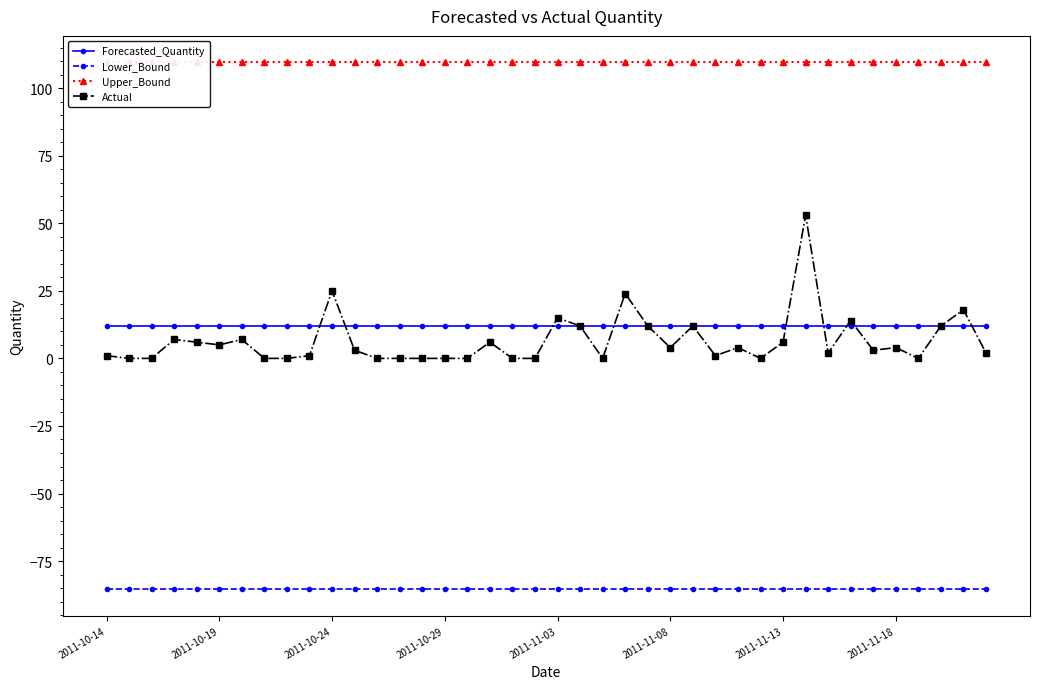

The value of Forecasted_Quantity at 2011-10-14 is 12.0. True or false?

True